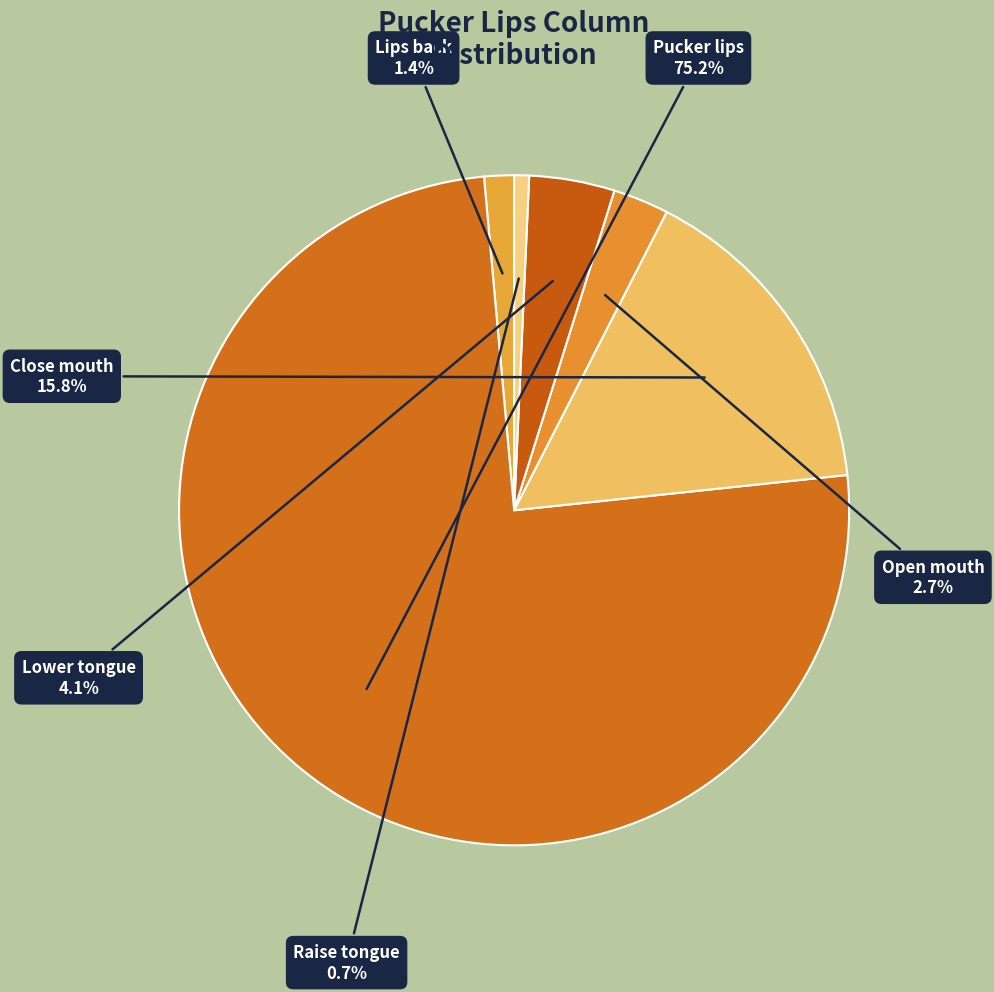

What is the majority slice?

Pucker lips